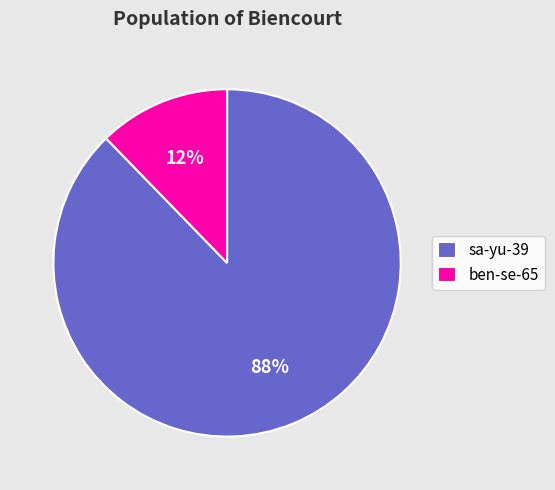

Do ben-se-65 and sa-yu-39 together represent more than half of the pie?

Yes